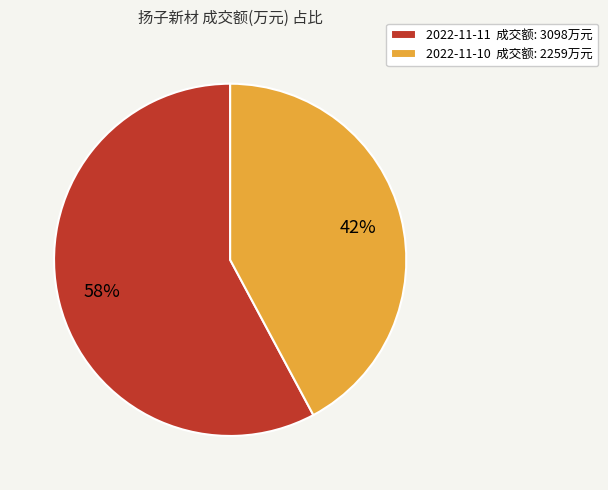

Rank the categories by value from lowest to highest.

2022-11-10, 2022-11-11